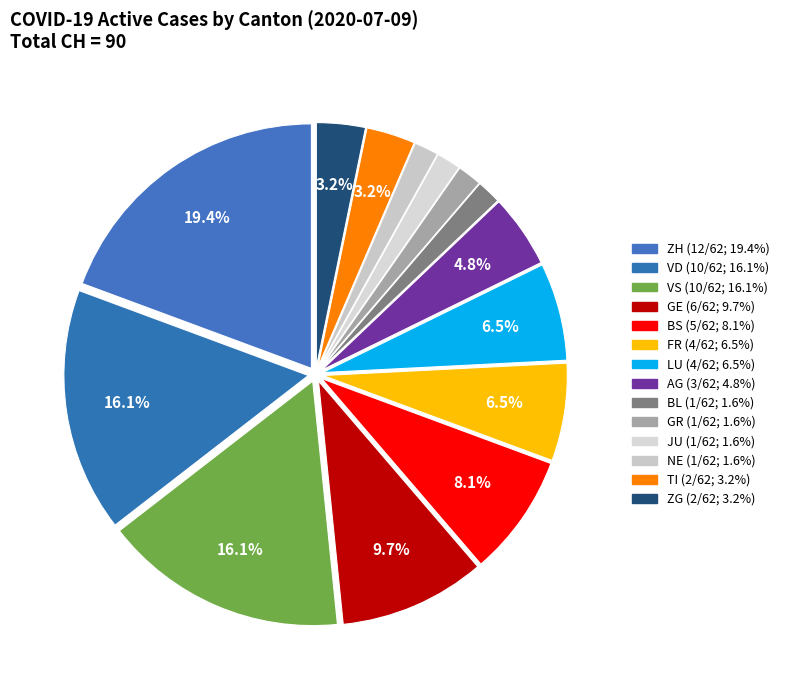

Count the number of slices in the pie.

14